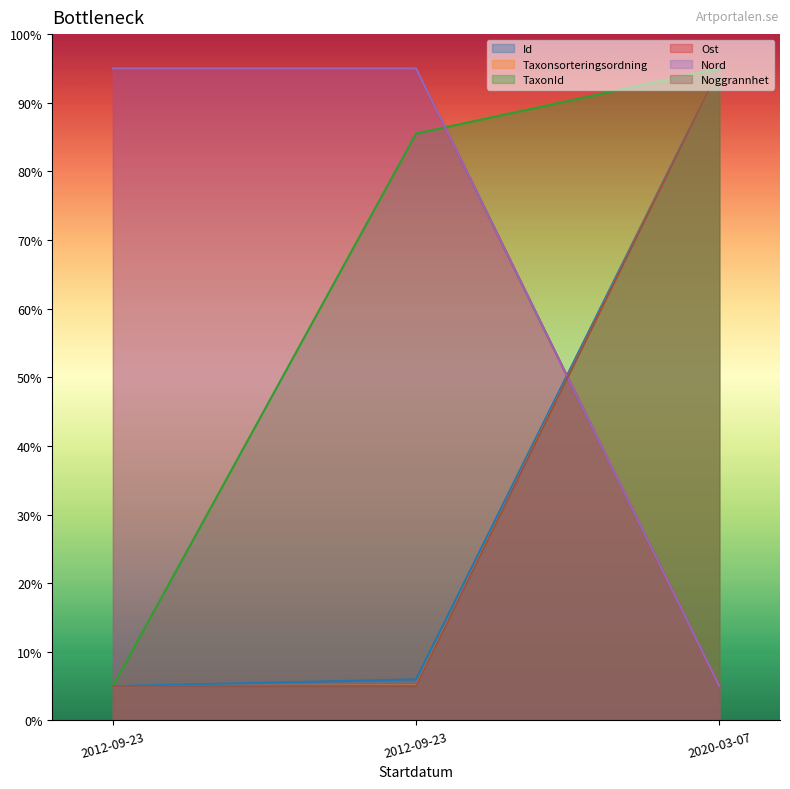

What is the difference between the maximum and minimum values in the Taxonsorteringsordning series?

90.0